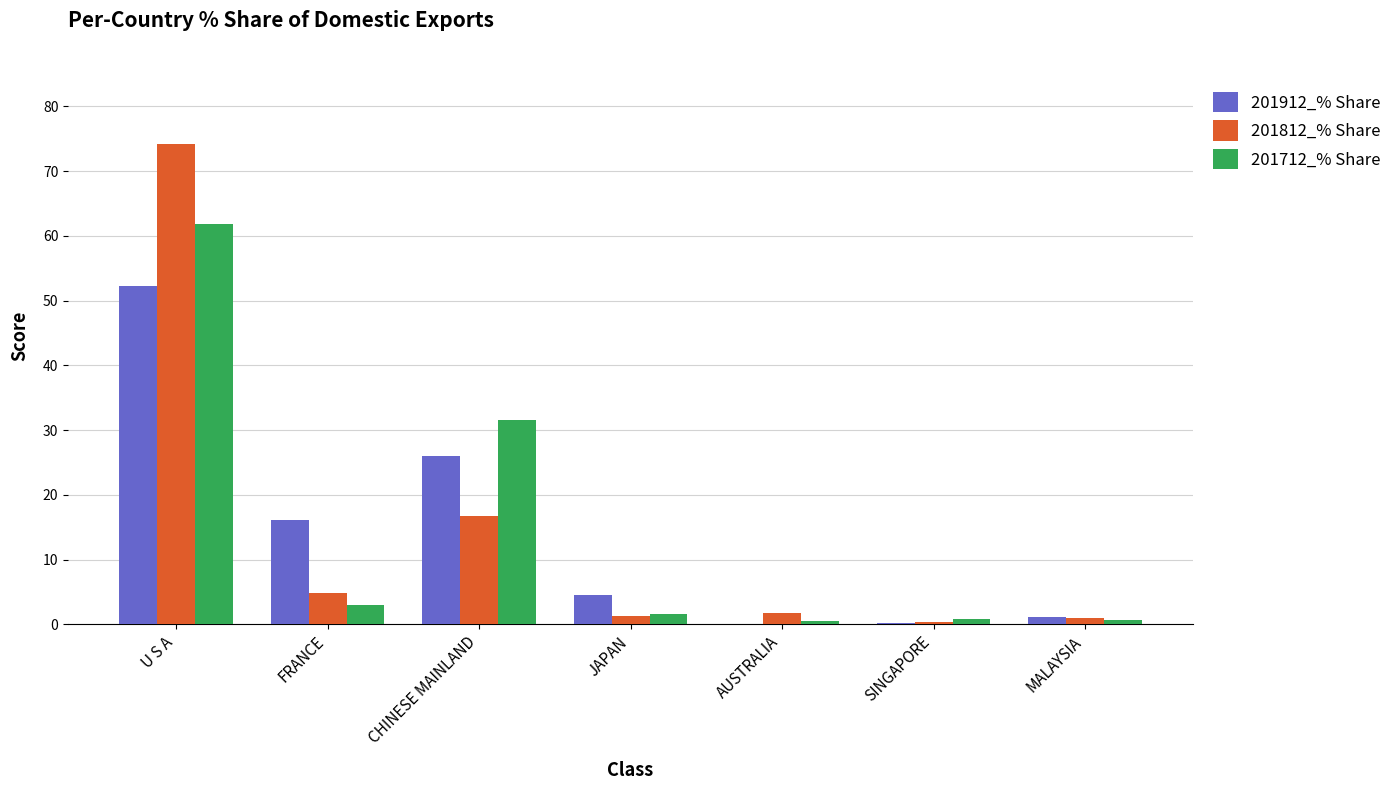

Which series changed the most between FRANCE and CHINESE MAINLAND?

201712_% Share